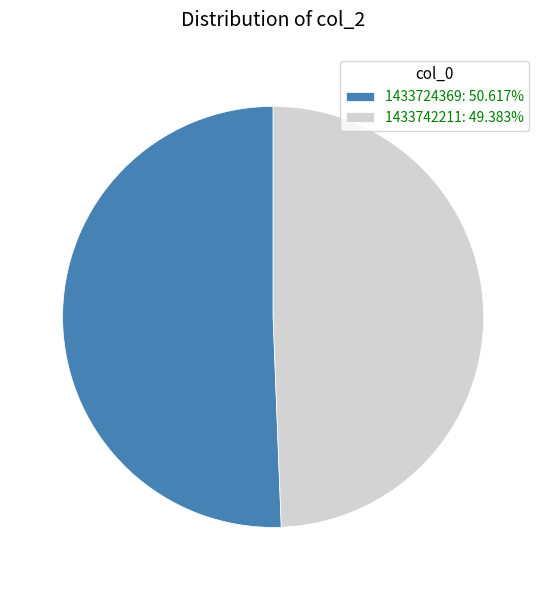

Combined, do 1433742211: 49.383% and 1433724369: 50.617% account for over 50%?

Yes